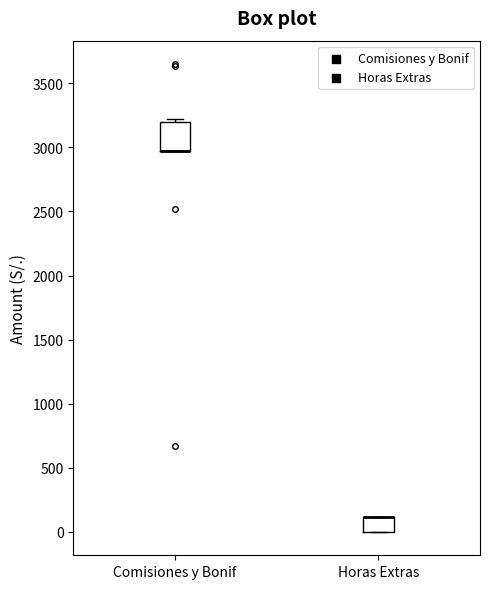

Which box is the tallest, from its lower edge to its upper edge?

Comisiones y Bonif